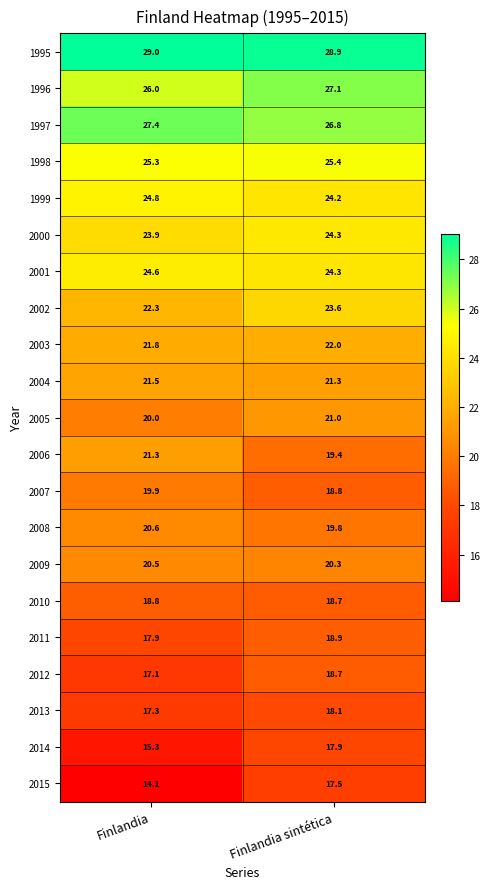

Is it true that 1999 equals 34.5 at Finlandia sintética?

False